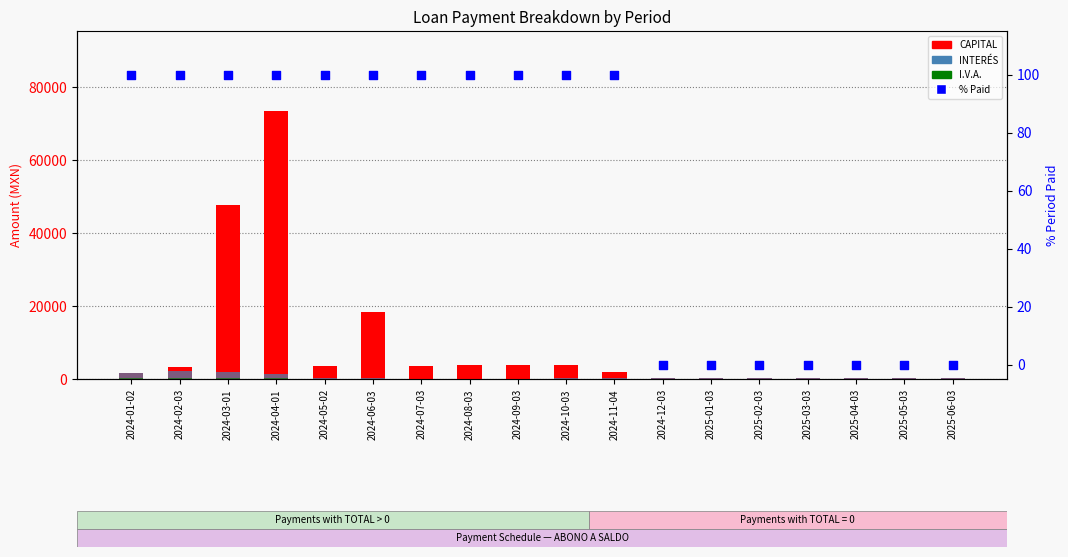

Is the value of % paid at 2024-04-01 greater than the value of CAPITAL at 2024-11-04?

No